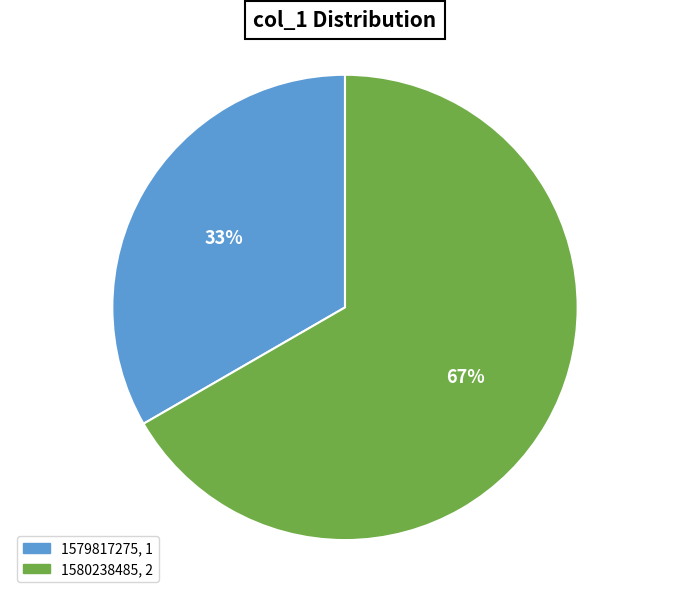

How many slices are in this pie chart?

2